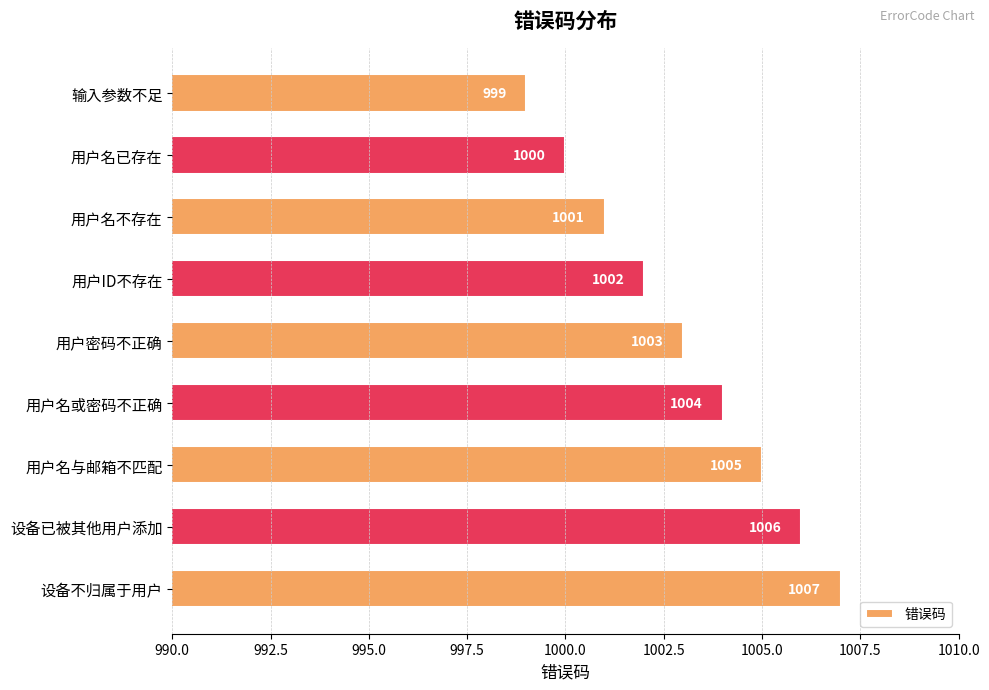

At which category does the chart reach its peak across all series?

设备不归属于用户